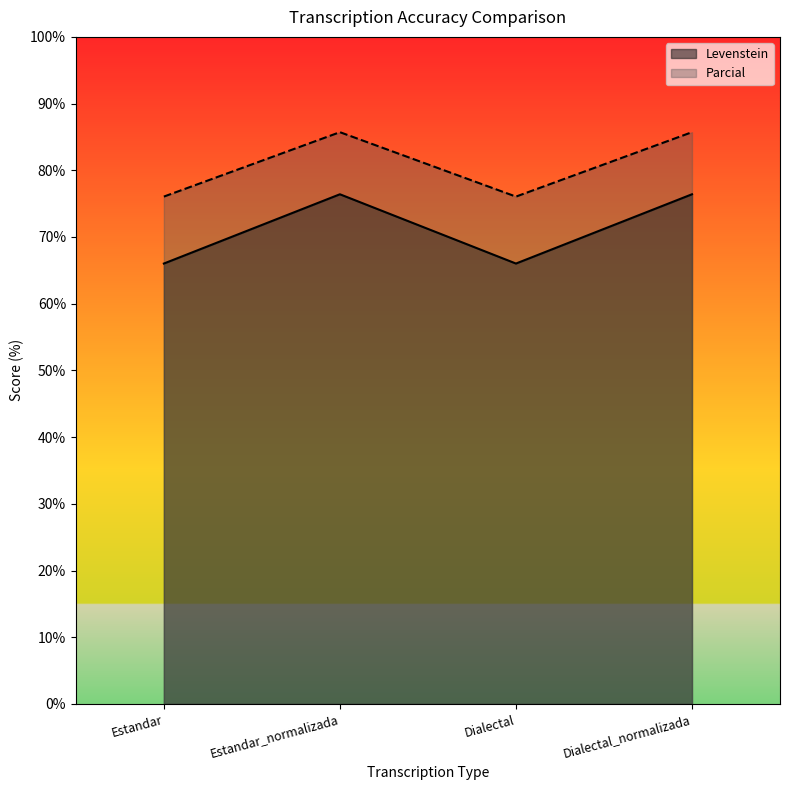

What position from the right is Dialectal?

2